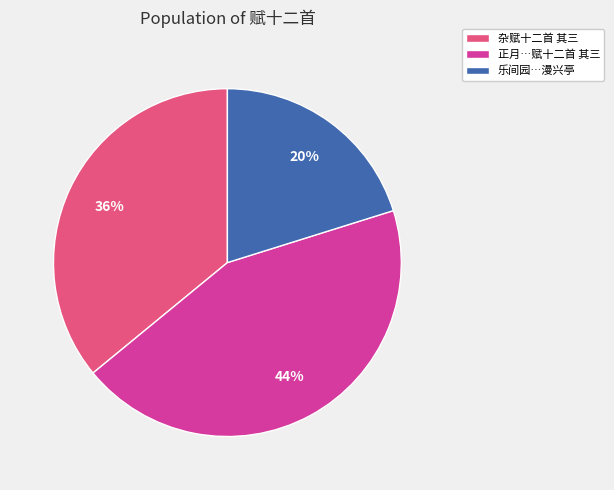

Rank the categories by value from highest to lowest.

正月…赋十二首 其三, 杂赋十二首 其三, 乐间园…漫兴亭